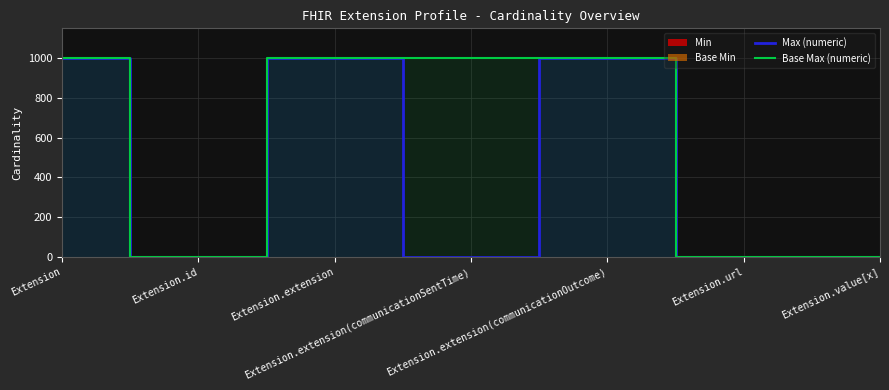

At which label does Max (numeric) first exceed 1?

Extension